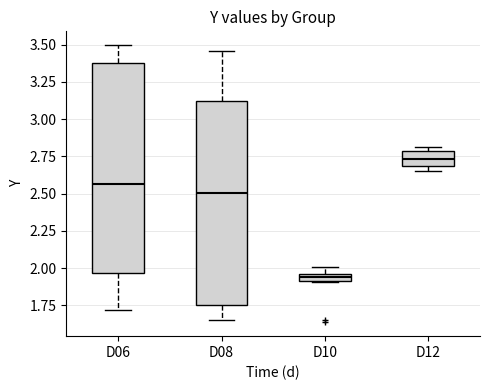

Where is the lower edge of the box for D10 on the y-axis? The values are not printed on the chart, so give them approximately, as read against the axis.

1.90